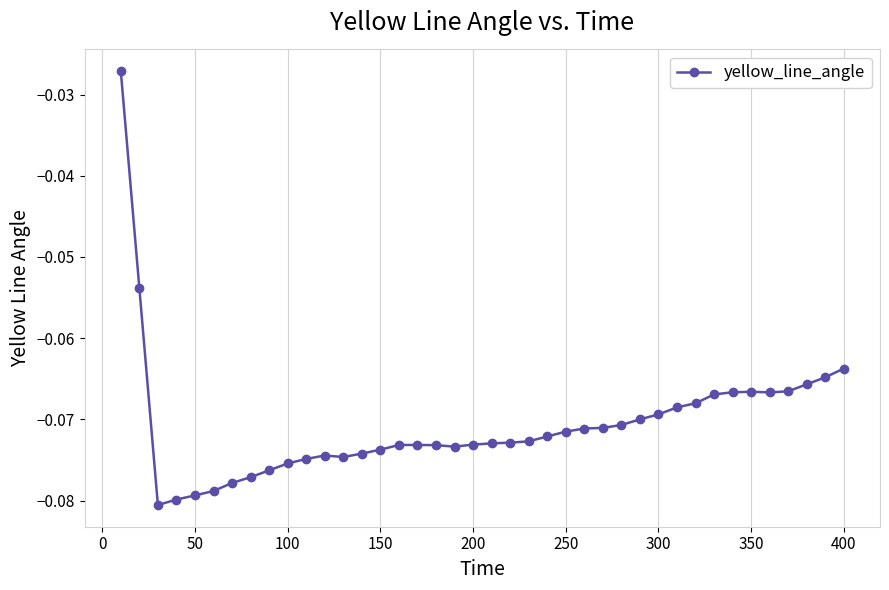

What is the sum of all values?

-2.8